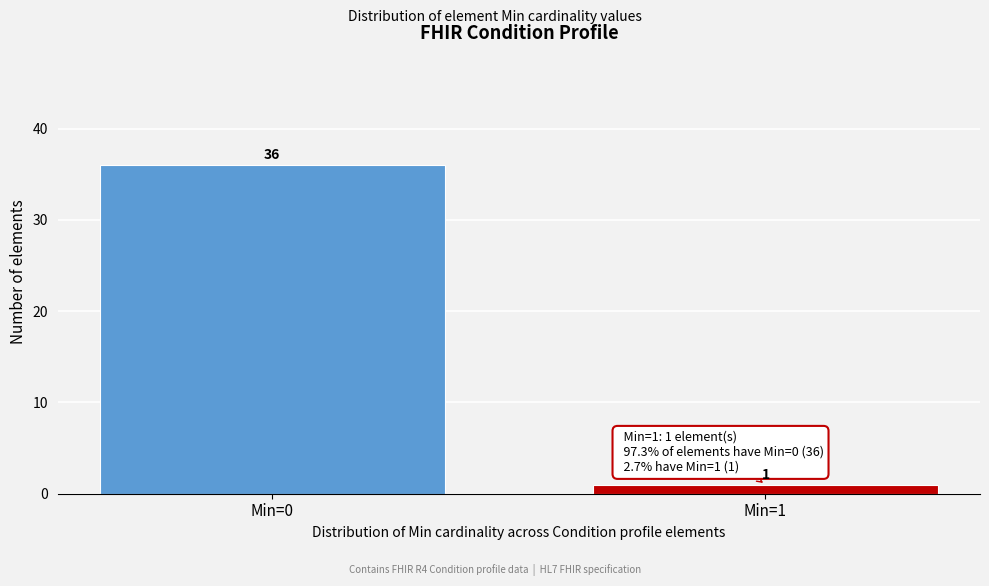

Reading right to left, extract all data points from this chart.

Min=1=1	Min=0=36